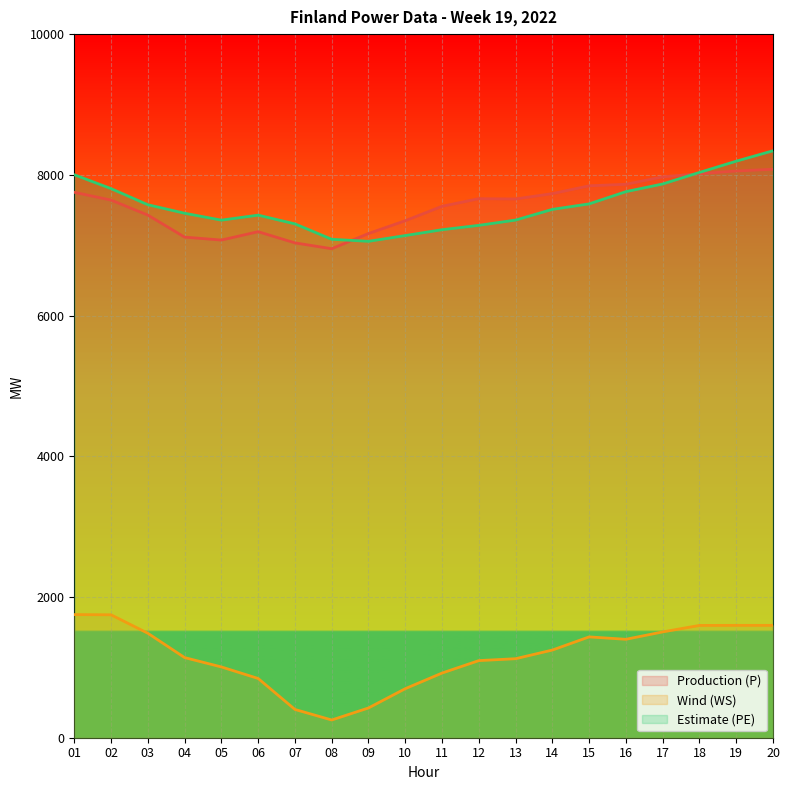

Which label corresponds to the largest value in the chart?

20